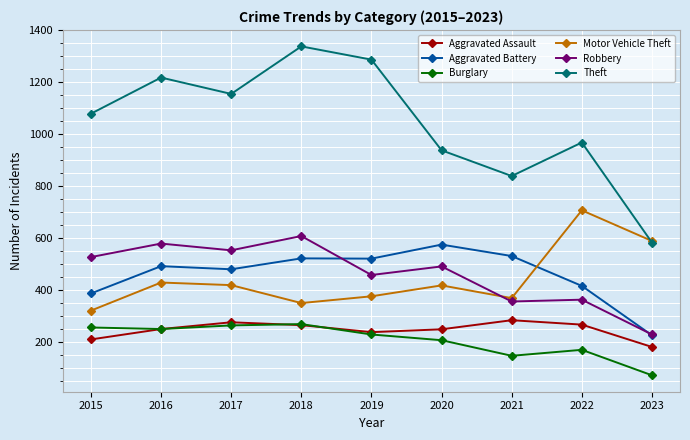

True or false: Burglary has more than 0 points higher than both neighbors.

True